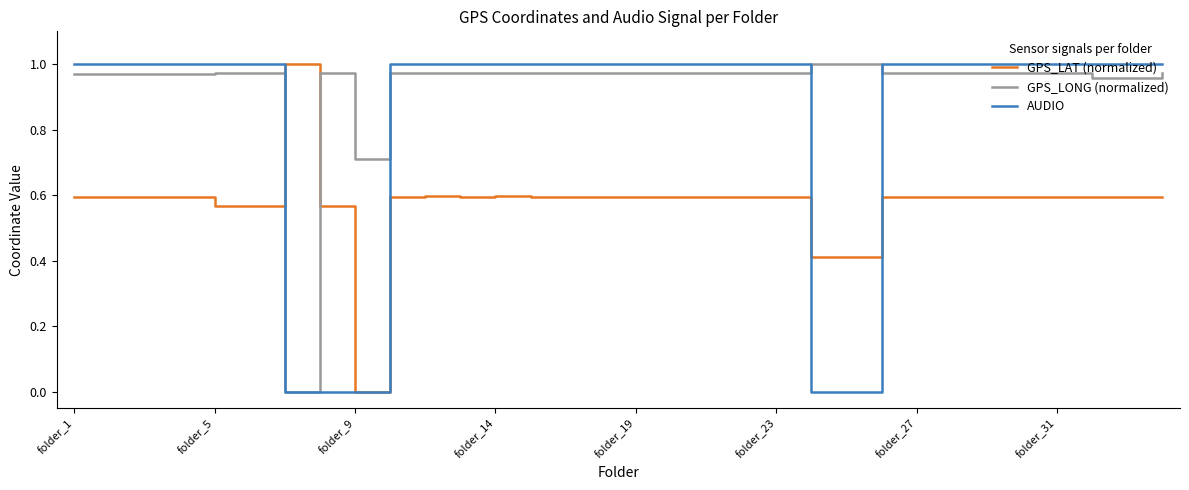

Which series ends up on top after the final intersection of GPS_LAT (normalized) and GPS_LONG (normalized)?

GPS_LONG (normalized)